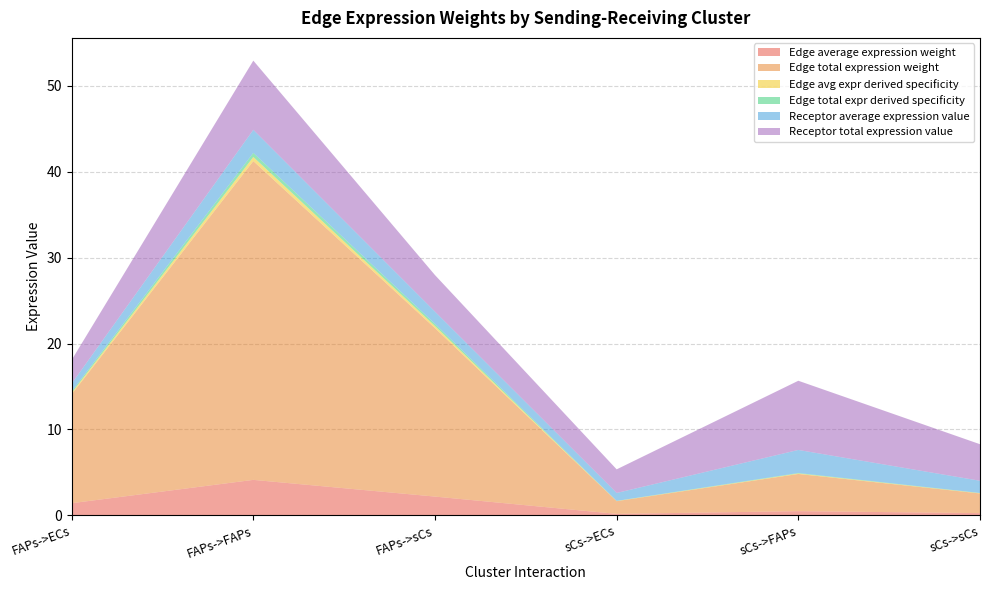

Reading left to right, what are all the values shown in this chart?

Edge average expression weight: 1.4	4.1	2.2	0.2	0.5	0.3
Edge total expression weight: 12.7	37.1	19.6	1.5	4.3	2.3
Edge avg expr derived specificity: 0.2	0.5	0.3	0.0	0.1	0.0
Edge total expr derived specificity: 0.2	0.5	0.3	0.0	0.1	0.0
Receptor average expression value: 0.9	2.7	1.4	0.9	2.7	1.4
Receptor total expression value: 2.8	8.1	4.3	2.8	8.1	4.3